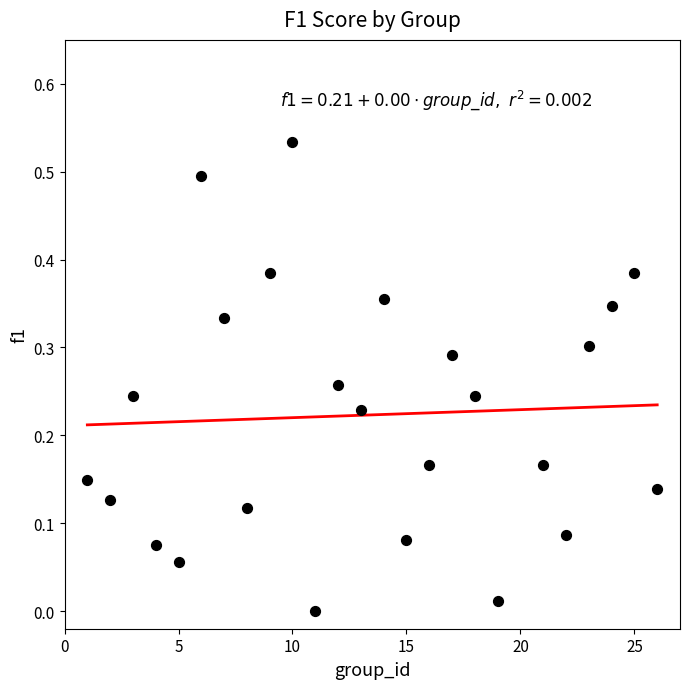

What is the range of X values (max minus min)?

25.0